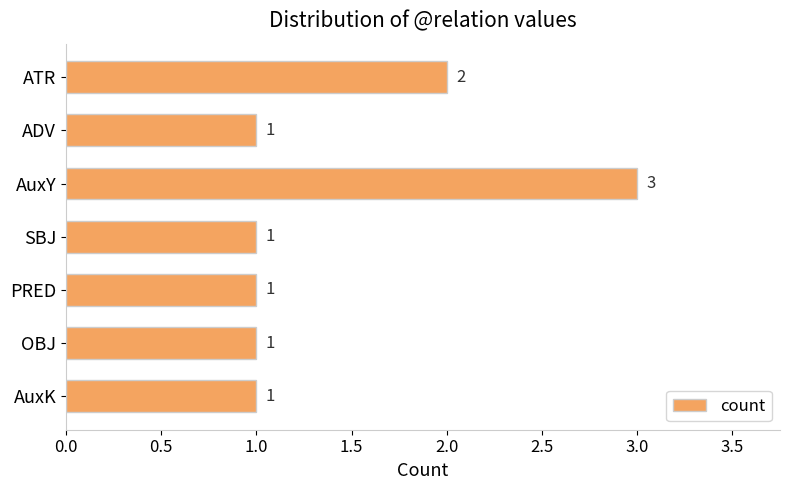

At which category does the chart reach its peak across all series?

AuxY